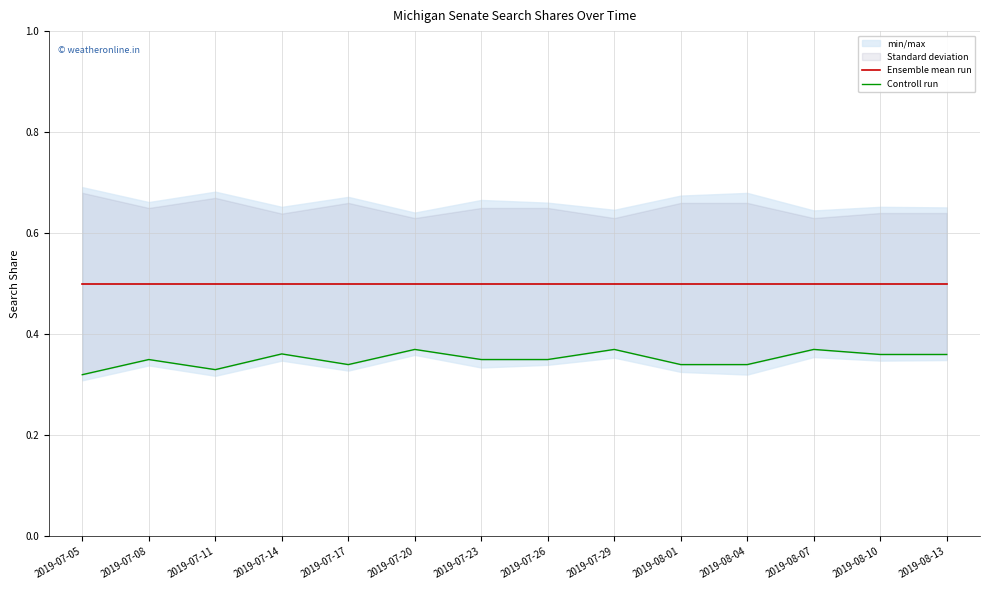

At how many categories does at least one series exceed 0?

14